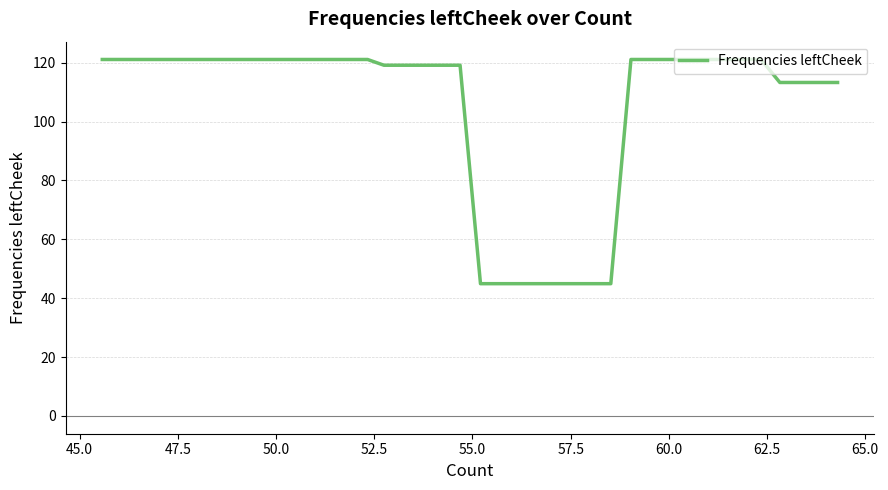

How many lines are shown in the chart?

1